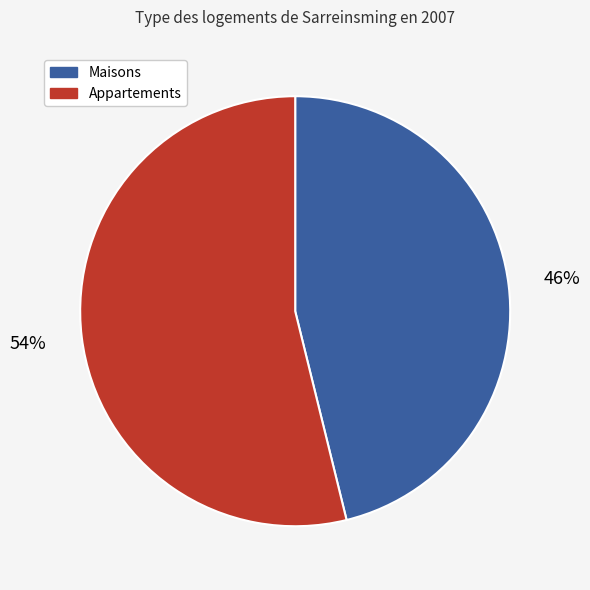

Is there any slice that represents more than half of the pie?

Yes